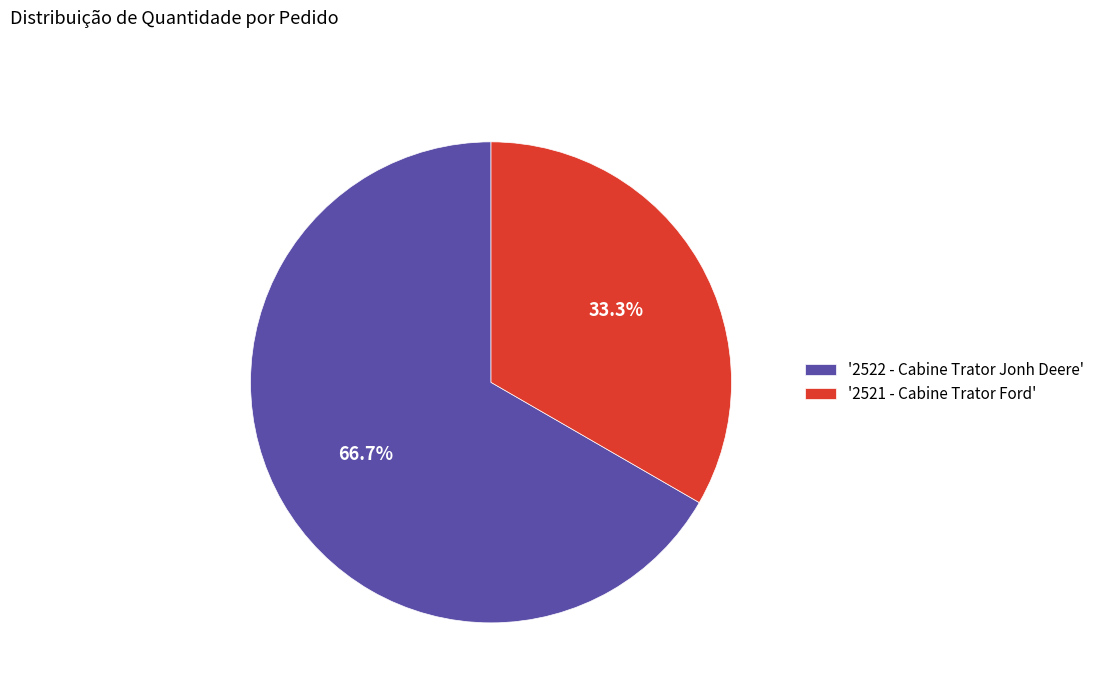

To the nearest percent, what is the average slice percentage?

50%